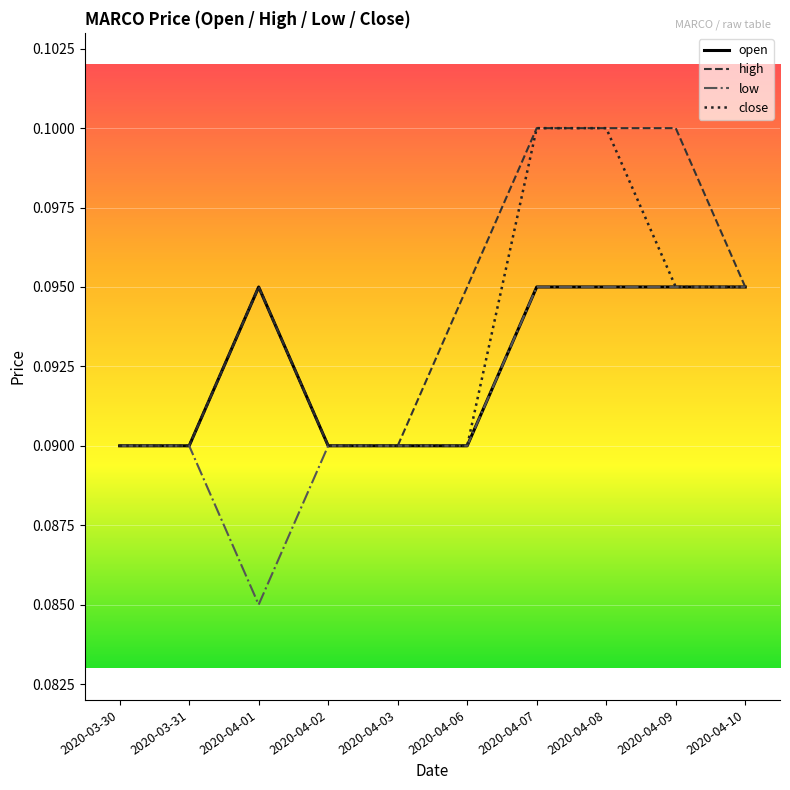

List the series in order of their overall mean, highest first.

high, close, open, low